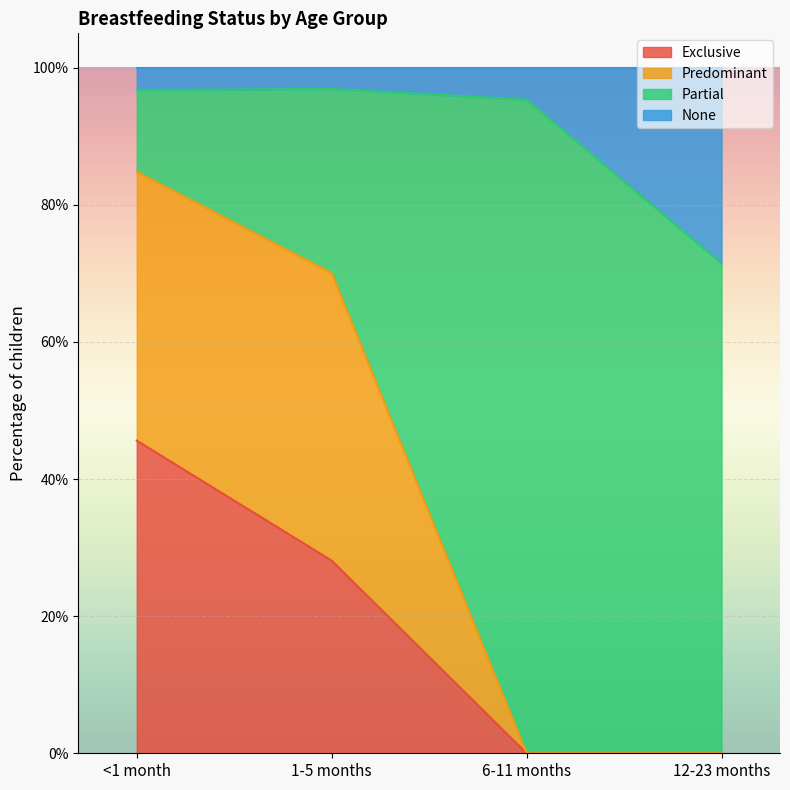

Between 6-11 months and 12-23 months, which is larger?

6-11 months